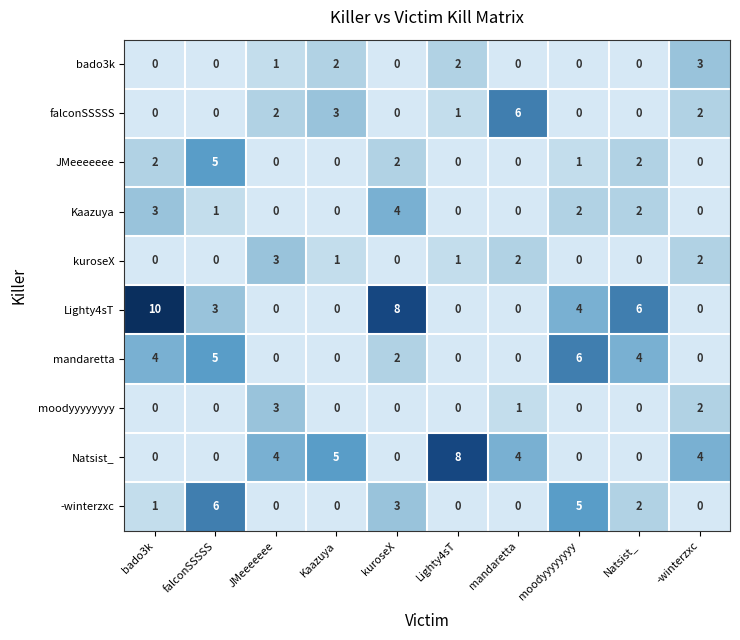

What is the difference between the second highest and second lowest values in the Lighty4sT series?

8